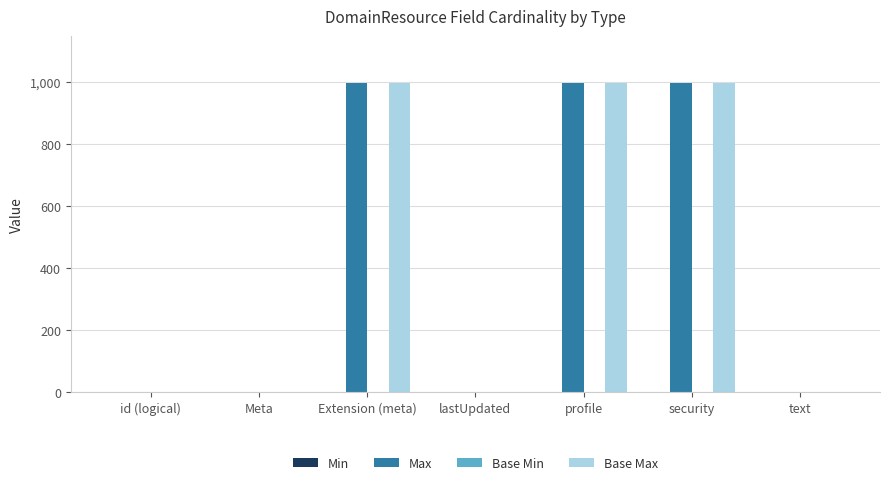

Reading right to left, extract all data points from this chart.

Max: text=1	security=999	profile=999	lastUpdated=1	Extension (meta)=999	Meta=1	id (logical)=1
Base Max: text=1	security=999	profile=999	lastUpdated=1	Extension (meta)=999	Meta=1	id (logical)=1